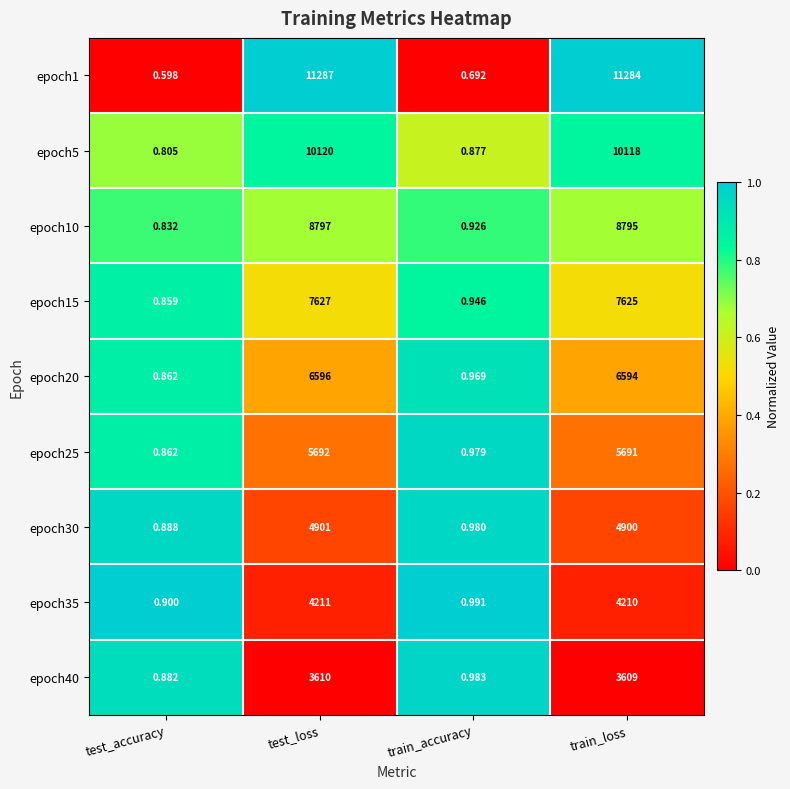

Count the number of categories in the chart.

4